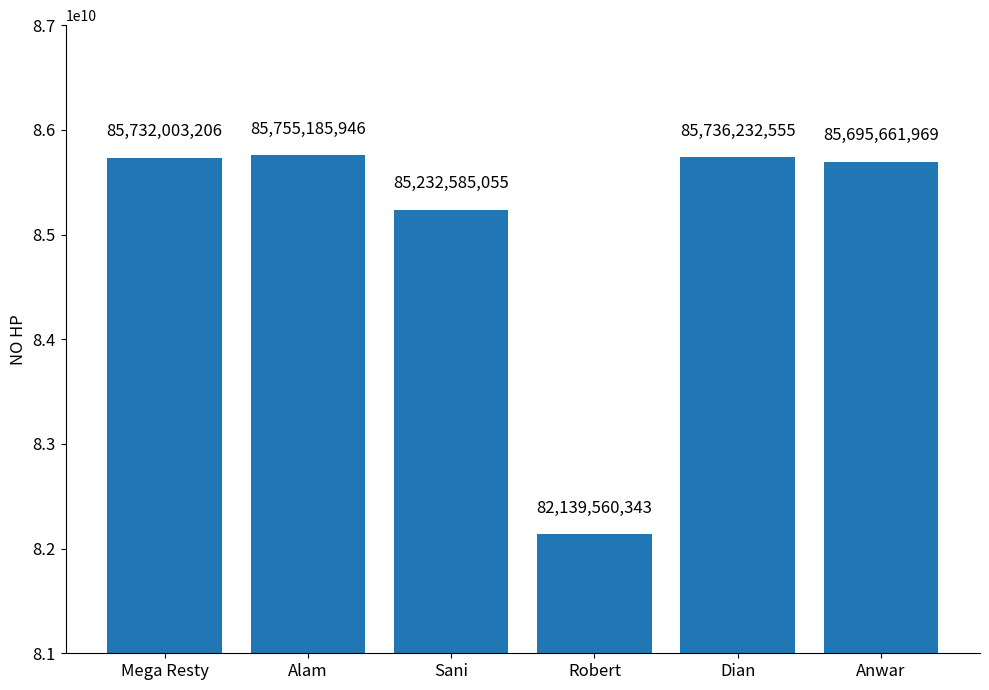

What is the label of the 4th bar from the left?

Robert